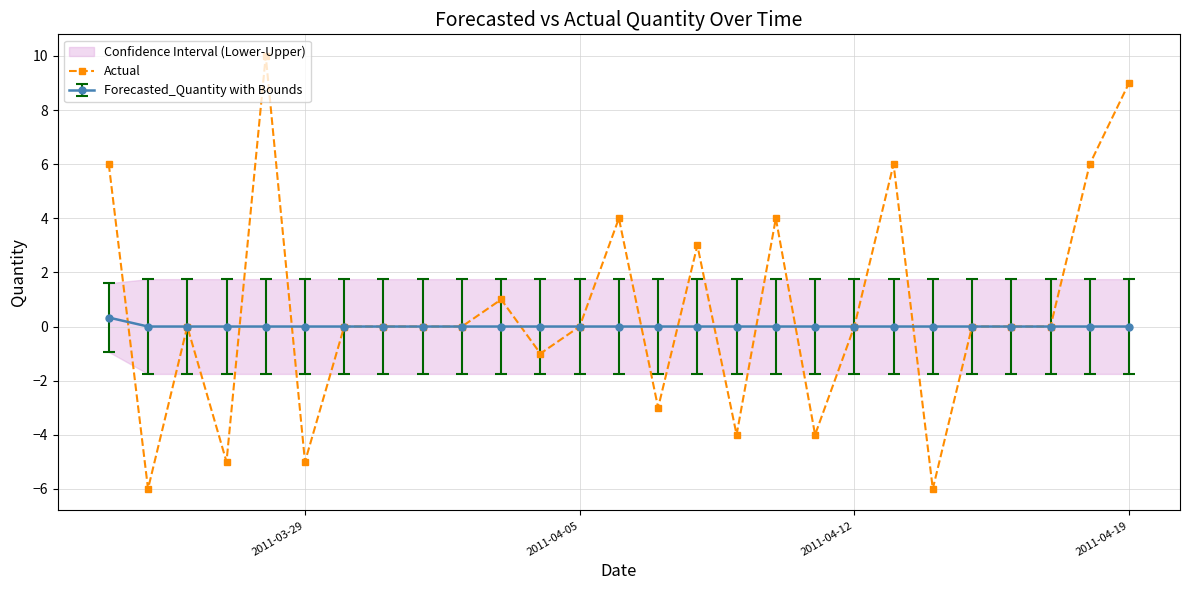

What is the highest value of the Actual series?

10.0